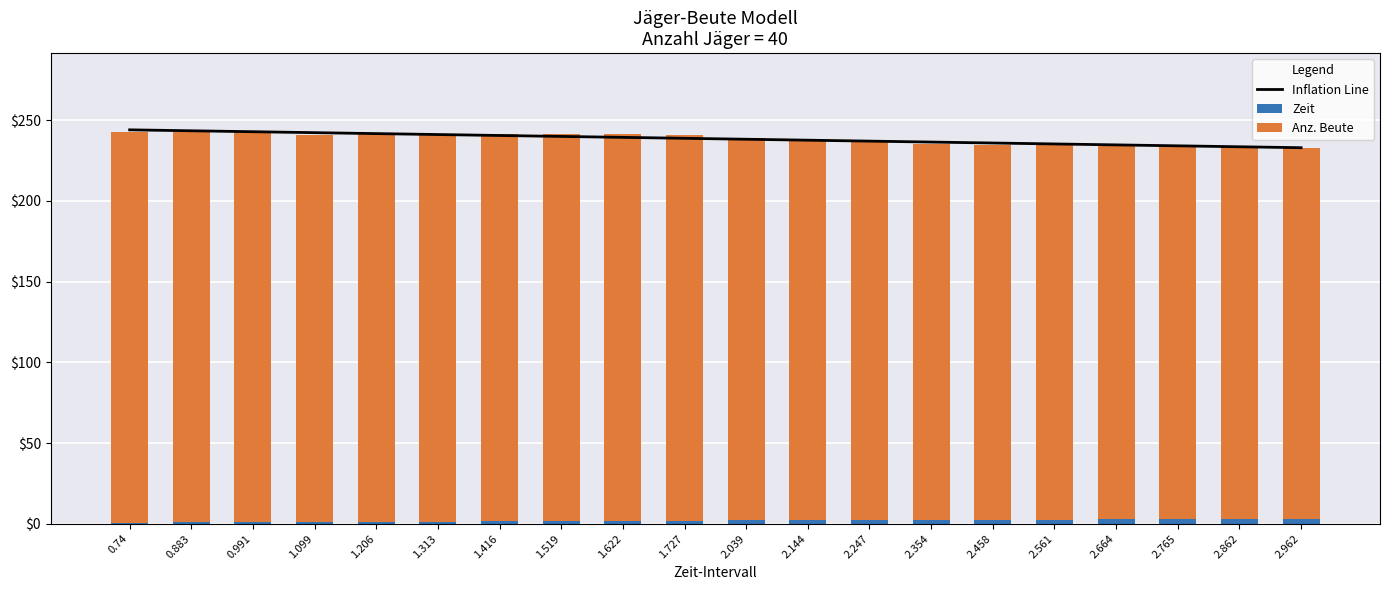

How many groups of bars are there?

20